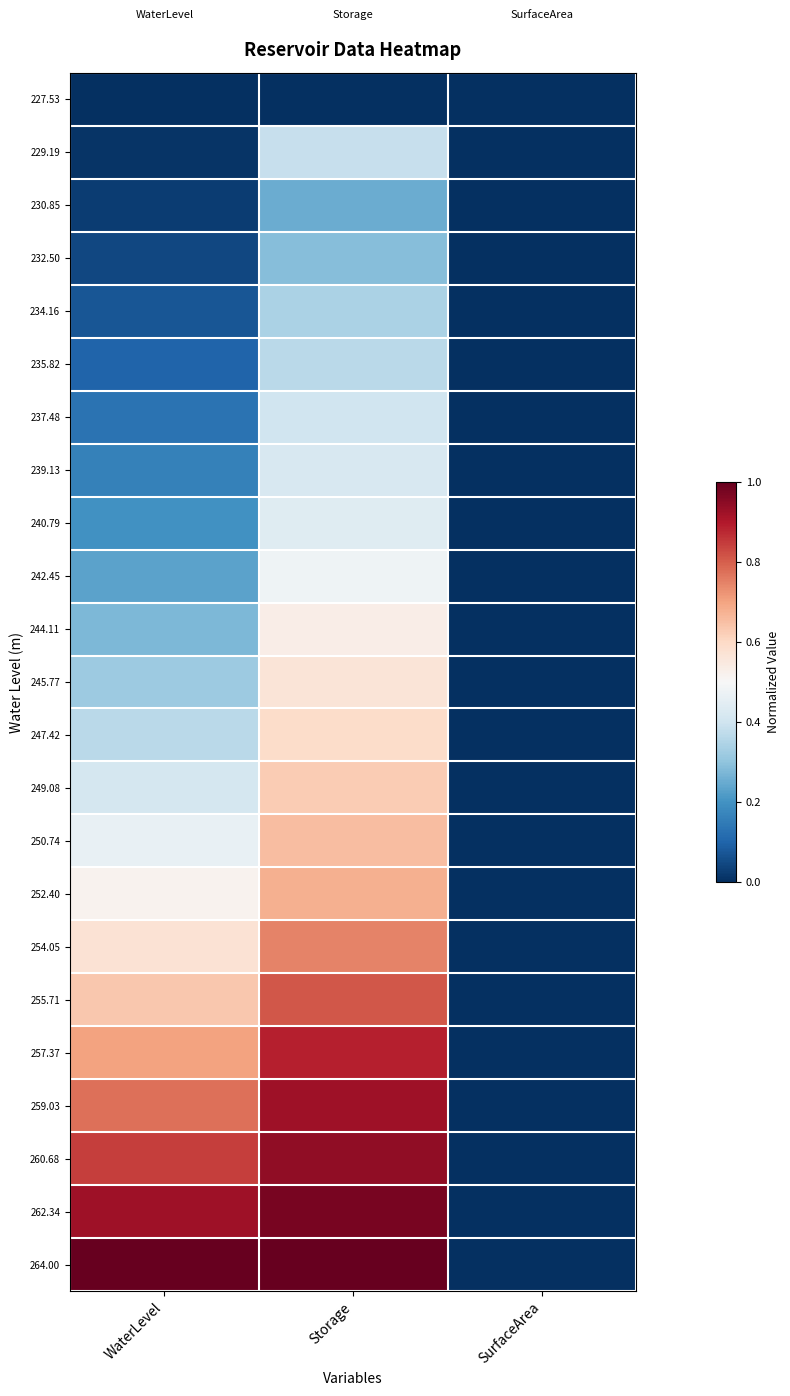

Reading right to left, transcribe all the data shown in this chart.

227.53: SurfaceArea=0.0	Storage=0.0	WaterLevel=0.0
229.19: SurfaceArea=0.0	Storage=0.4	WaterLevel=0.0
230.85: SurfaceArea=0.0	Storage=0.3	WaterLevel=0.0
232.50: SurfaceArea=0.0	Storage=0.3	WaterLevel=0.0
234.16: SurfaceArea=0.0	Storage=0.3	WaterLevel=0.1
235.82: SurfaceArea=0.0	Storage=0.4	WaterLevel=0.1
237.48: SurfaceArea=0.0	Storage=0.4	WaterLevel=0.1
239.13: SurfaceArea=0.0	Storage=0.4	WaterLevel=0.2
240.79: SurfaceArea=0.0	Storage=0.4	WaterLevel=0.2
242.45: SurfaceArea=0.0	Storage=0.5	WaterLevel=0.2
244.11: SurfaceArea=0.0	Storage=0.5	WaterLevel=0.3
245.77: SurfaceArea=0.0	Storage=0.6	WaterLevel=0.3
247.42: SurfaceArea=0.0	Storage=0.6	WaterLevel=0.4
249.08: SurfaceArea=0.0	Storage=0.6	WaterLevel=0.4
250.74: SurfaceArea=0.0	Storage=0.7	WaterLevel=0.5
252.40: SurfaceArea=0.0	Storage=0.7	WaterLevel=0.5
254.05: SurfaceArea=0.0	Storage=0.7	WaterLevel=0.6
255.71: SurfaceArea=0.0	Storage=0.8	WaterLevel=0.6
257.37: SurfaceArea=0.0	Storage=0.9	WaterLevel=0.7
259.03: SurfaceArea=0.0	Storage=0.9	WaterLevel=0.8
260.68: SurfaceArea=0.0	Storage=0.9	WaterLevel=0.8
262.34: SurfaceArea=0.0	Storage=1.0	WaterLevel=0.9
264.00: SurfaceArea=0.0	Storage=1.0	WaterLevel=1.0